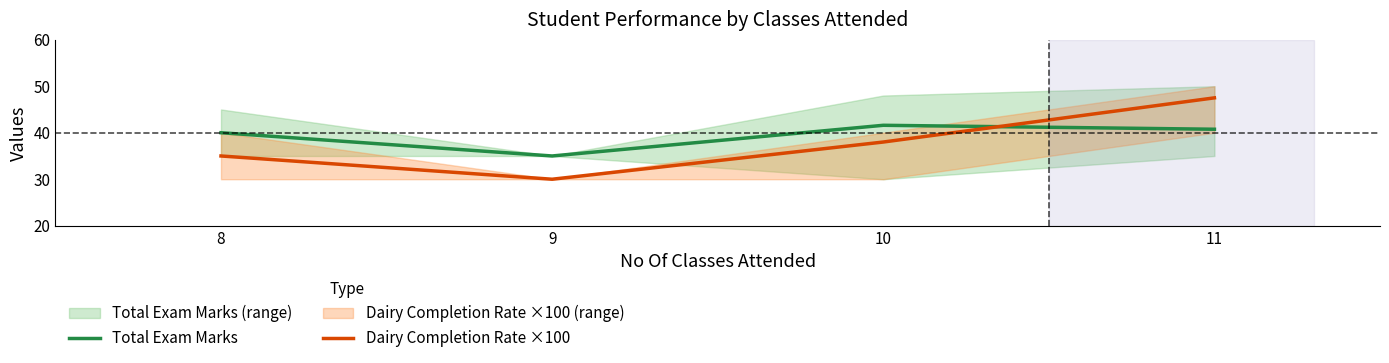

What are all the series names shown in the legend?

Total Exam Marks, Dairy Completion Rate ×100